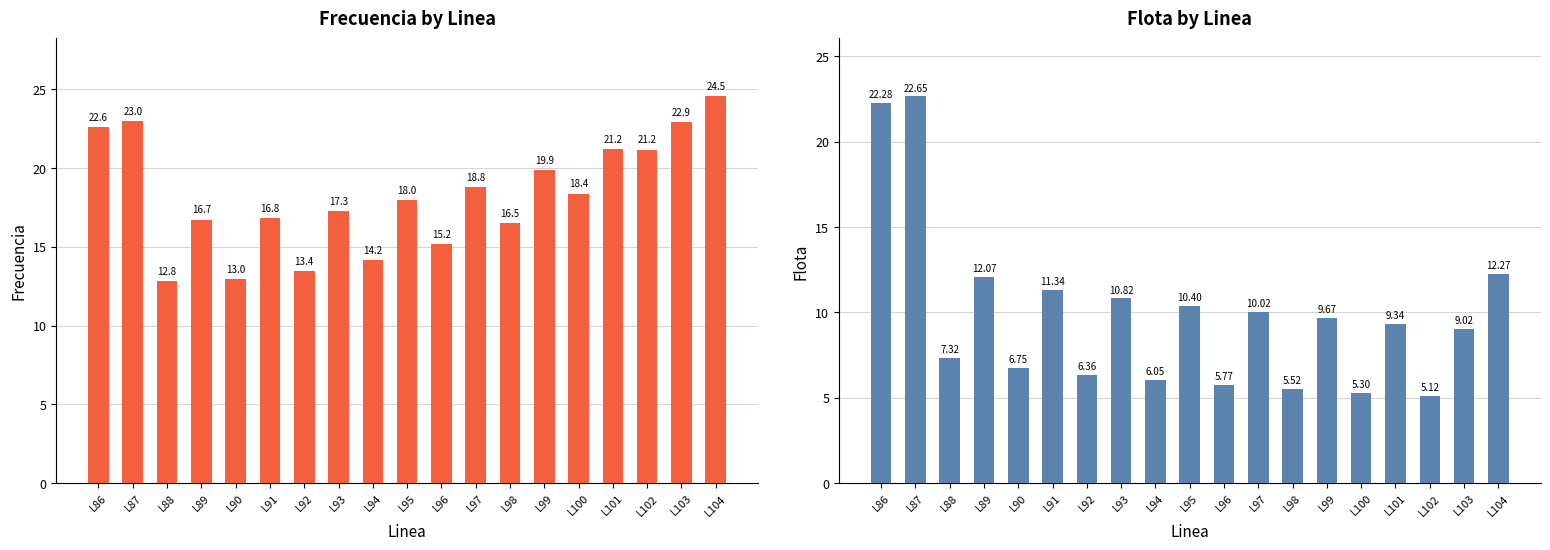

Which series has the largest total across all categories?

Frecuencia